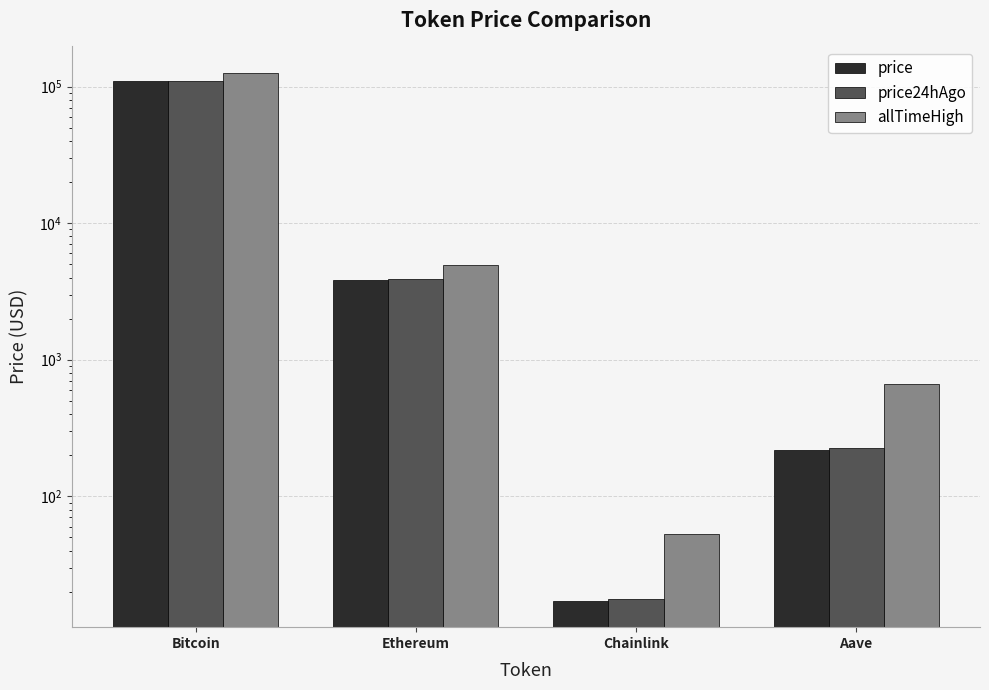

The value of price at Bitcoin is 109533.0. True or false?

True